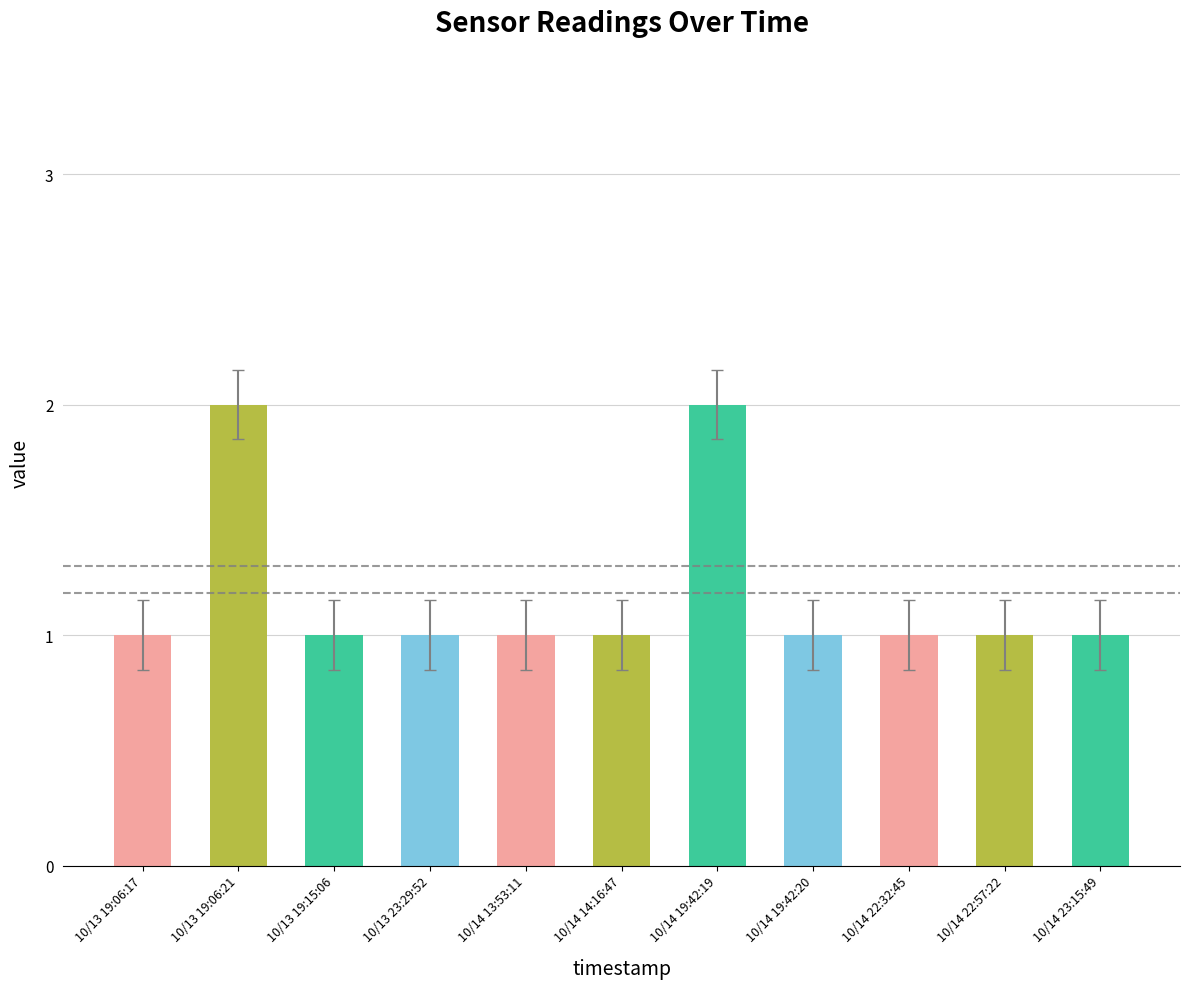

What is the label of the 10th bar from the left?

10/14 22:57:22